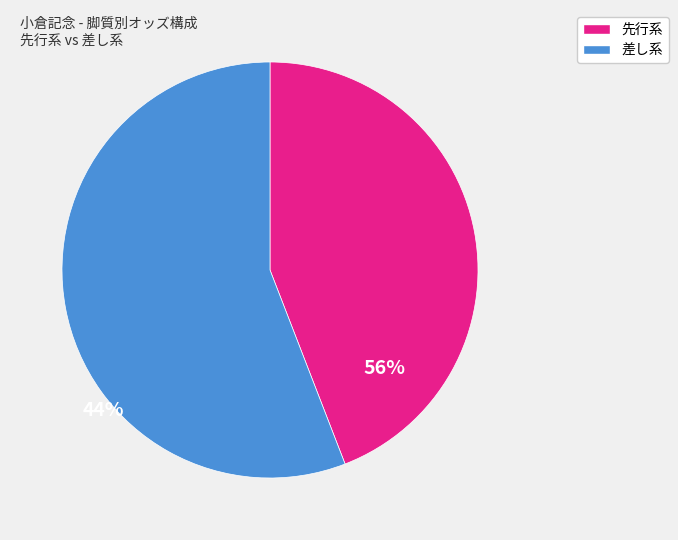

Does any single category account for the majority?

Yes